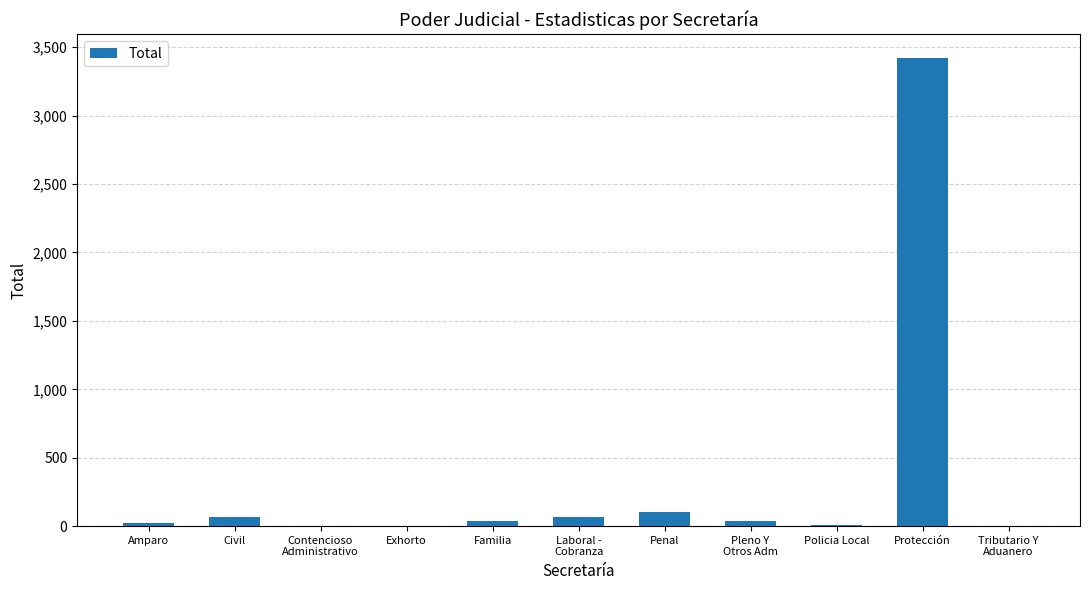

The value at Protección is 3424. True or false?

True